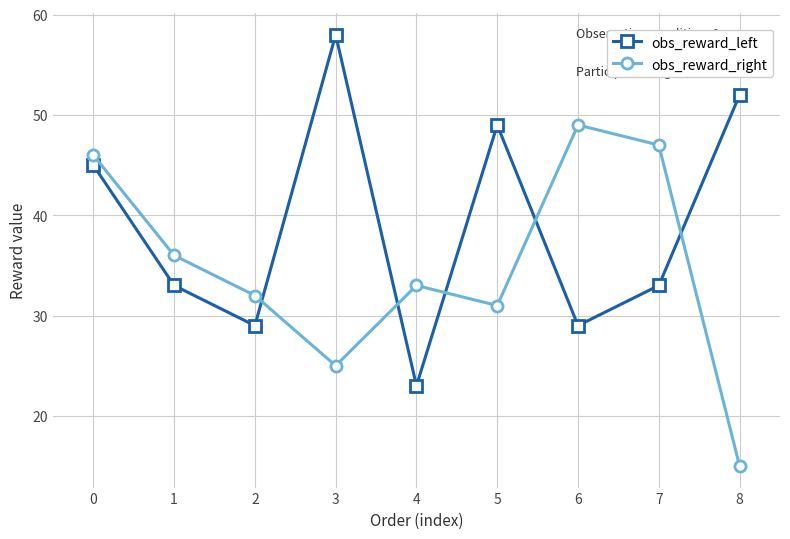

Reading right to left, what are all the values shown in this chart?

obs_reward_left: 52	33	29	49	23	58	29	33	45
obs_reward_right: 15	47	49	31	33	25	32	36	46